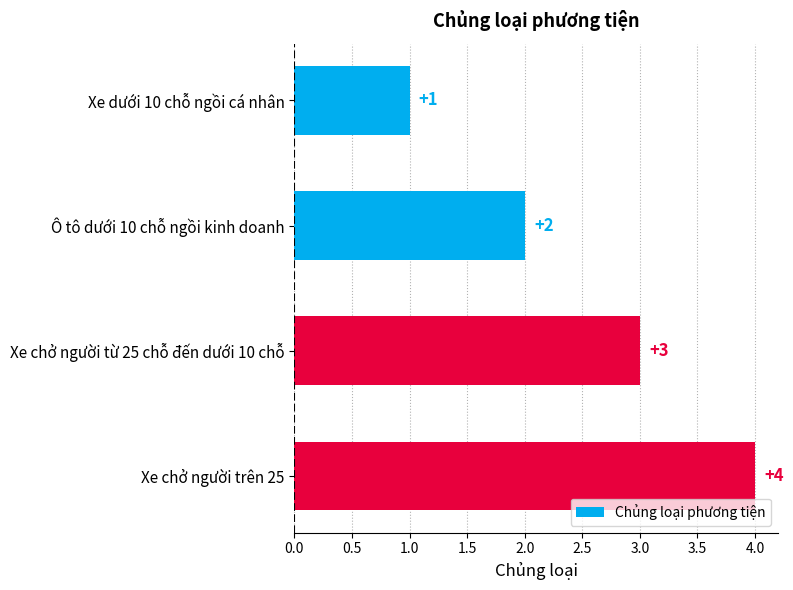

Which label corresponds to the largest value in the chart?

Xe chở người trên 25